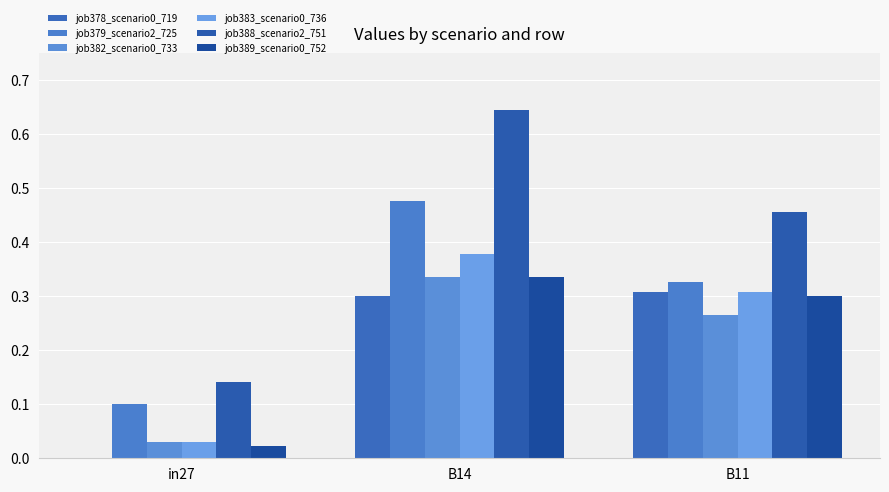

Which label corresponds to the largest value in the chart?

B14